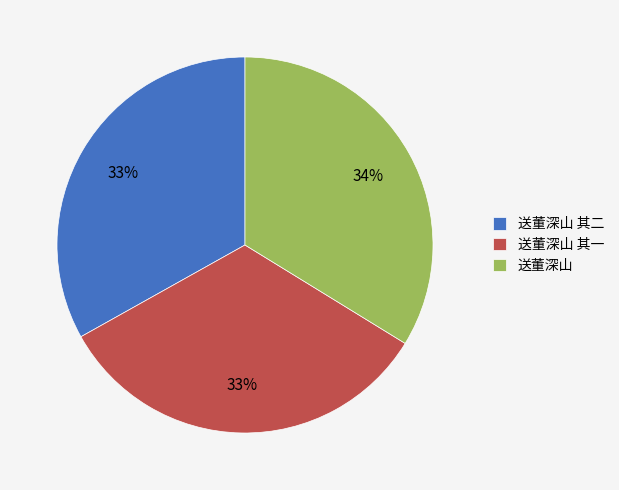

Which slice is the largest?

送董深山